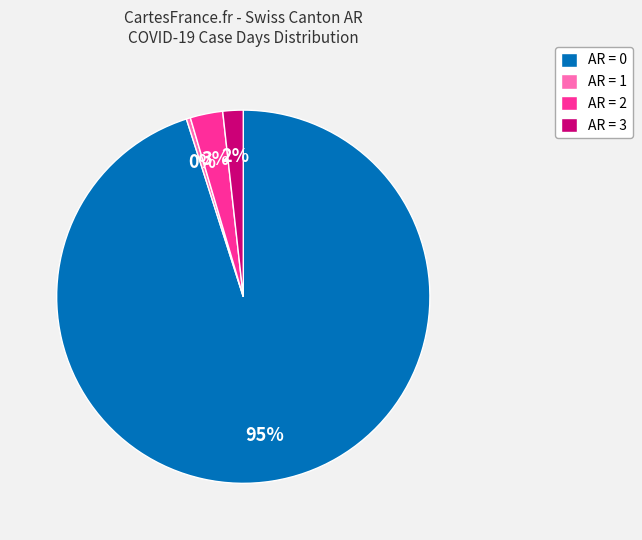

To the nearest percent, what is the average slice percentage?

25%